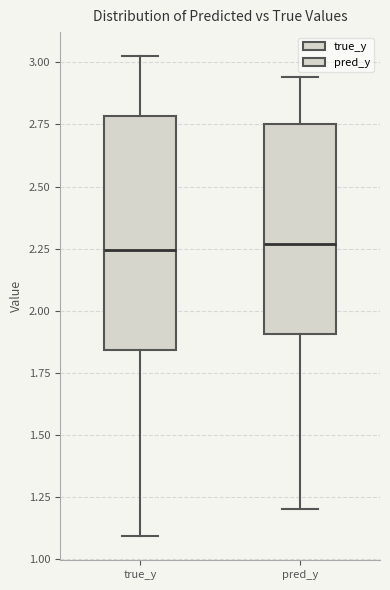

Which box is the tallest, from its lower edge to its upper edge?

true_y